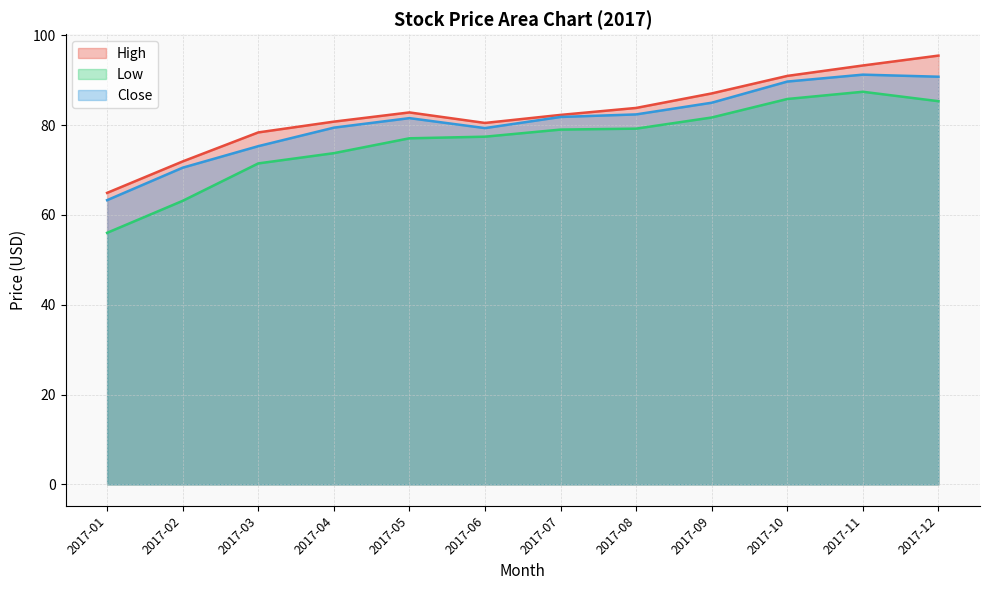

Rank the series by their average value, from highest to lowest.

High, Close, Low